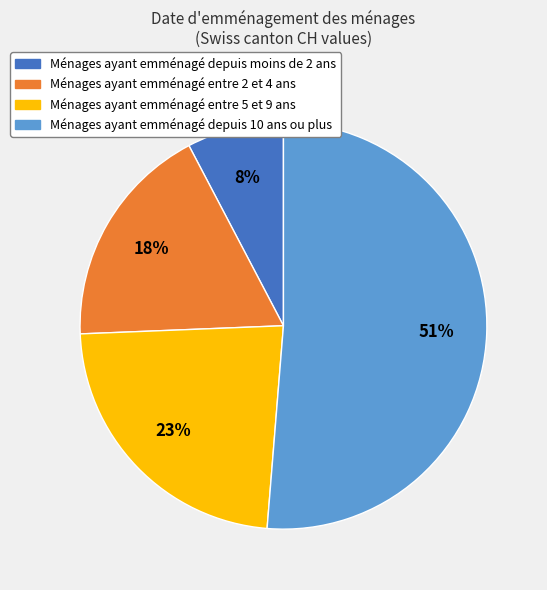

How many slices are in this pie chart?

4